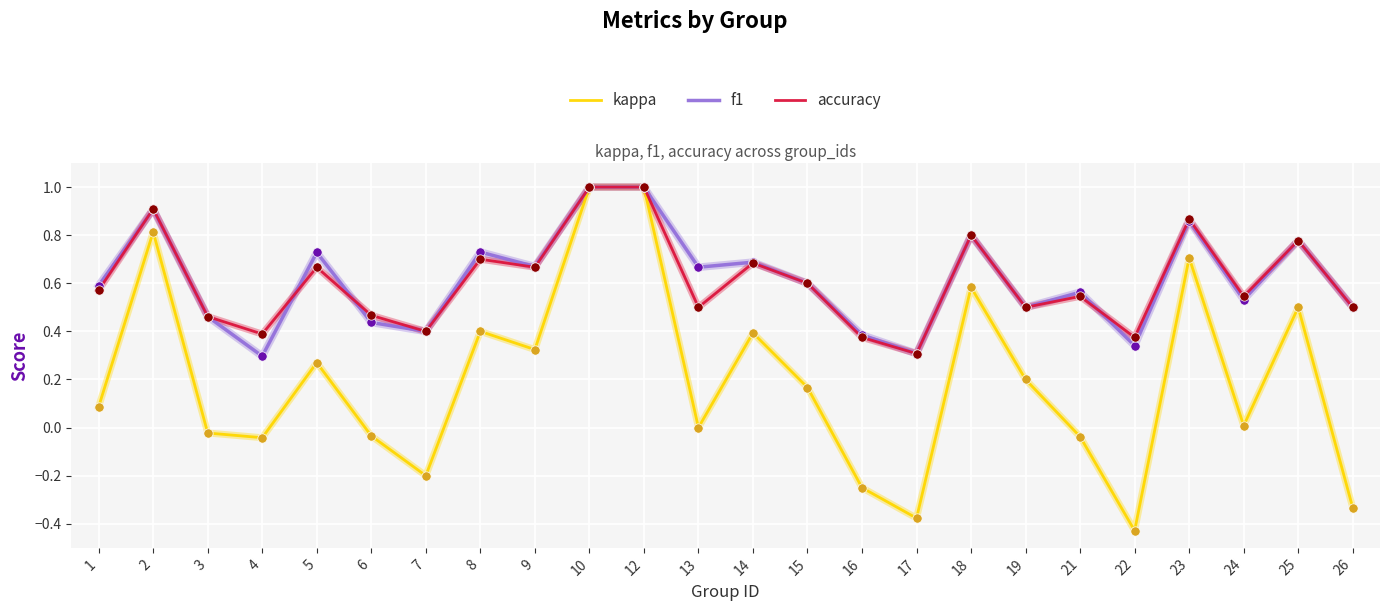

Is the value of accuracy at 25 greater than the value of f1 at 15?

Yes